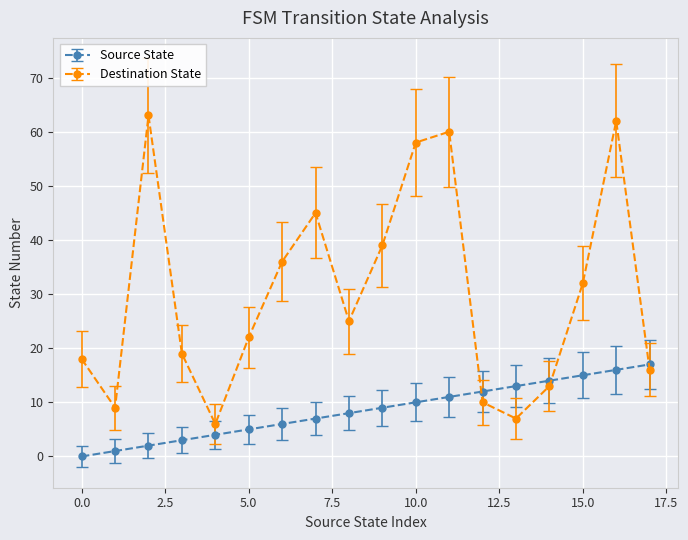

True or false: Destination State has more than 0 interior local peaks.

True